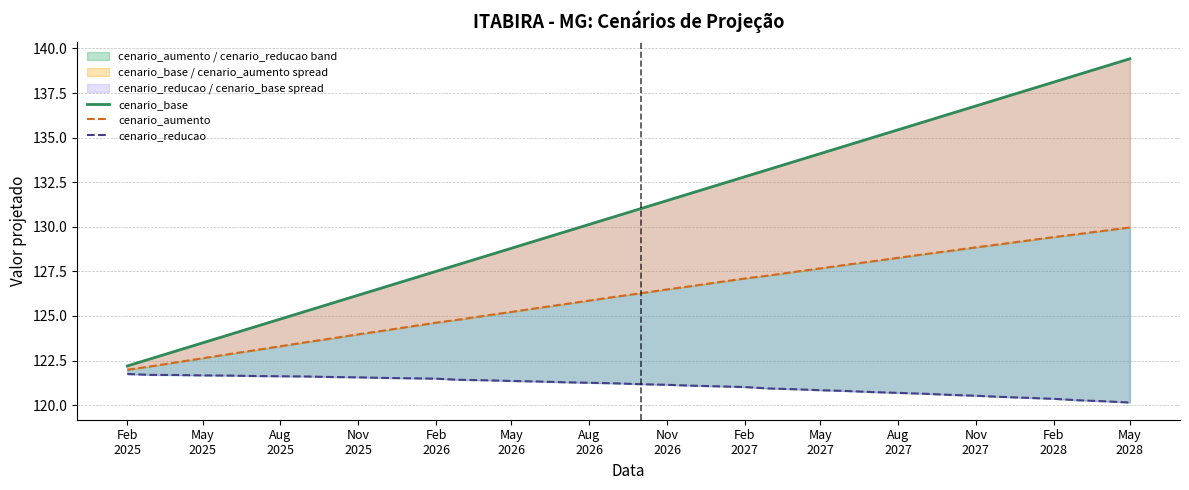

Does the chart display data point markers on the line(s)?

No